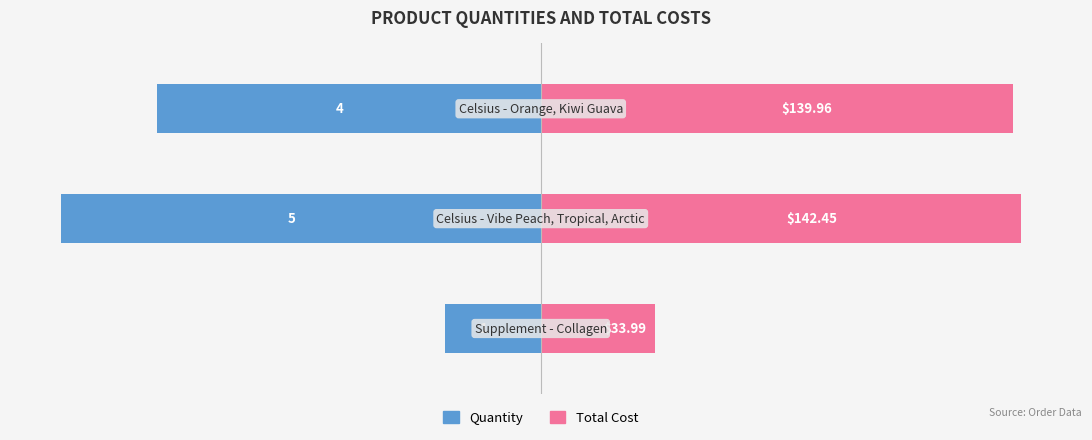

What are all the series names shown in the legend?

Quantity, Total Cost